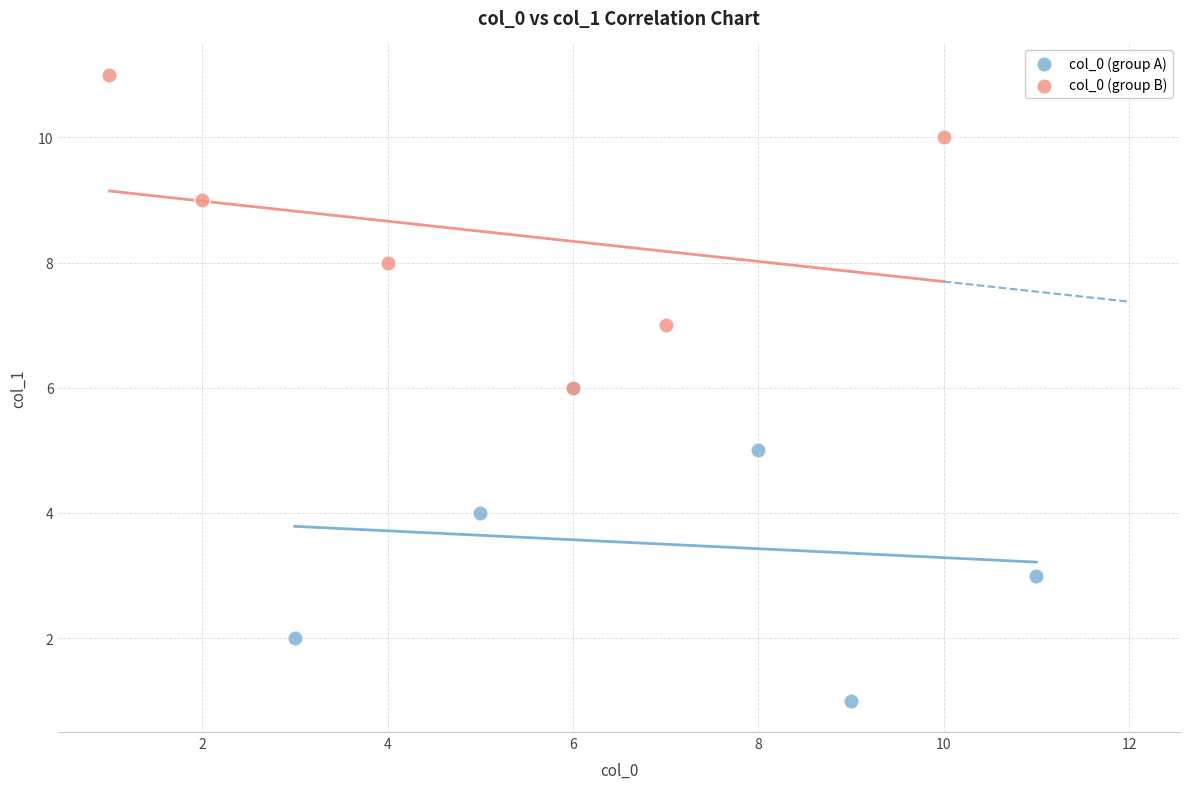

Which series contains the highest Y value?

col_0 (group B)